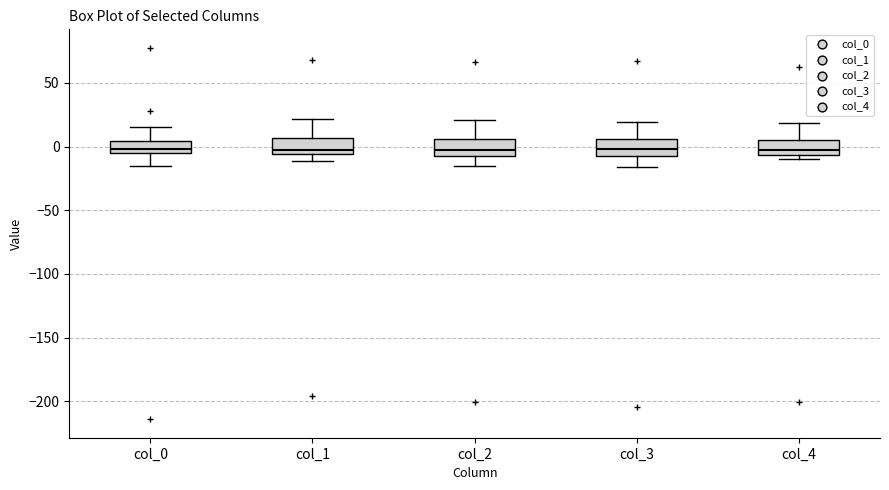

Reading left to right, read every box against the y-axis: the position of its median line, the range the box covers, and the ends of its whiskers. The values are not printed on the chart, so give them approximately, as read against the axis.

col_0: median 0, box -5 to 5, whiskers -15 to 15
col_1: median 0, box -5 to 5, whiskers -10 to 20
col_2: median -5, box -10 to 5, whiskers -15 to 20
col_3: median 0, box -5 to 5, whiskers -15 to 20
col_4: median -5 (just above the box's lower edge), box -5 to 5, whiskers -10 to 20